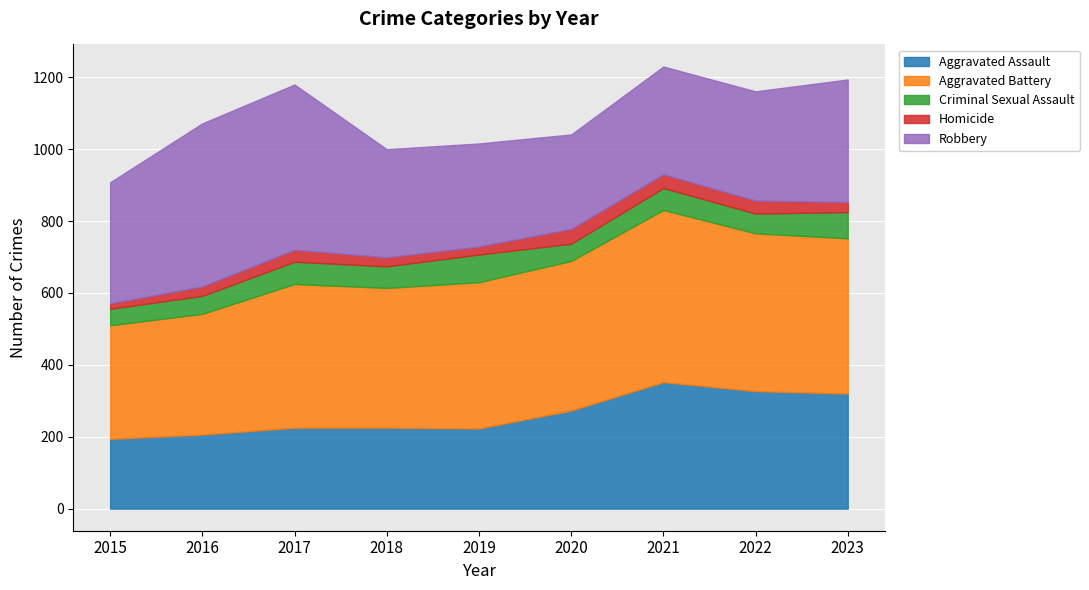

Which has a higher value, 2023 or 2019?

2023